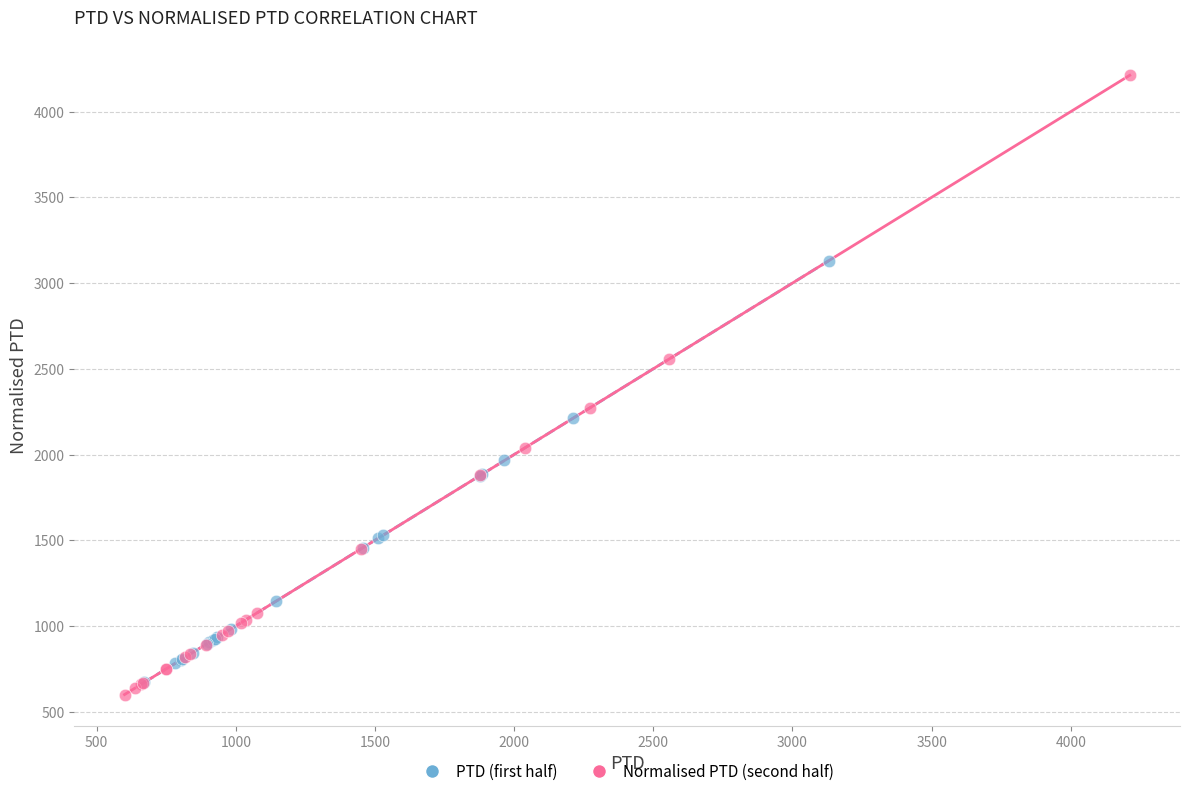

Which series has the widest spread of Y values?

Normalised PTD (second half)